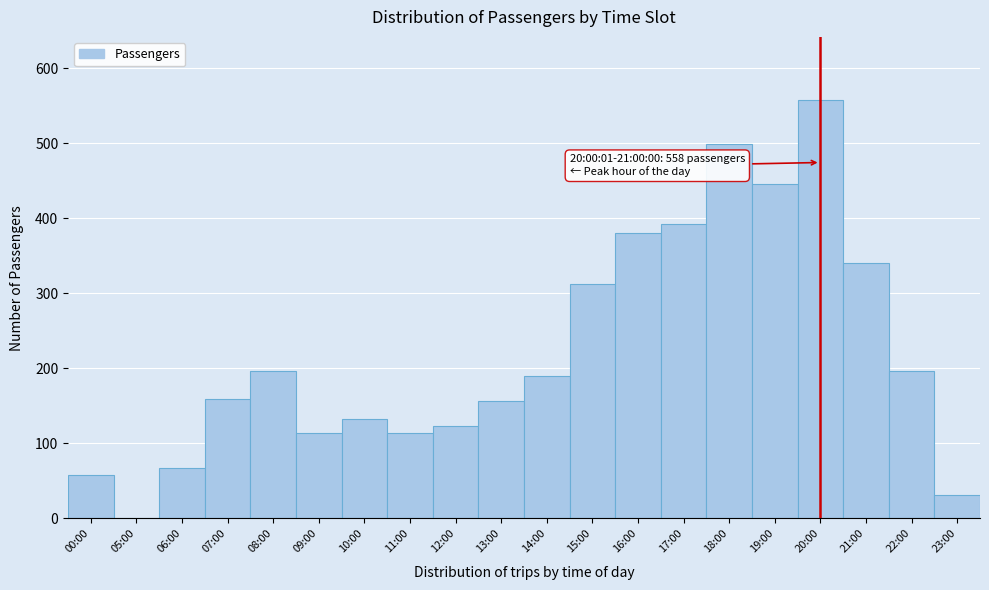

Reading left to right, extract all data points from this chart.

00:00=58	05:00=0	06:00=67	07:00=159	08:00=196	09:00=114	10:00=132	11:00=114	12:00=123	13:00=156	14:00=190	15:00=313	16:00=380	17:00=392	18:00=499	19:00=445	20:00=558	21:00=340	22:00=196	23:00=31